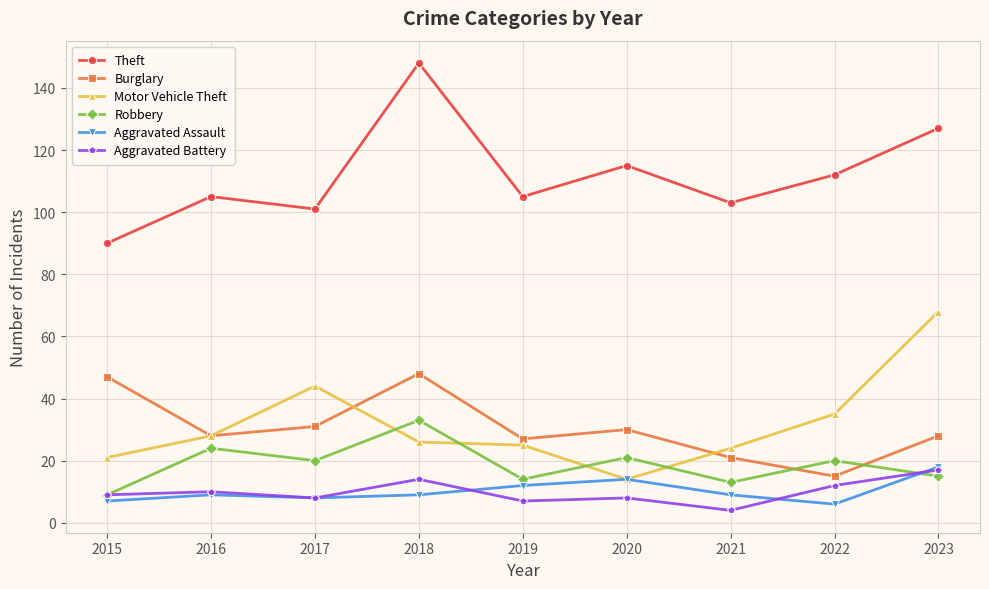

What is the value of the Theft point at the 4th from the left?

148